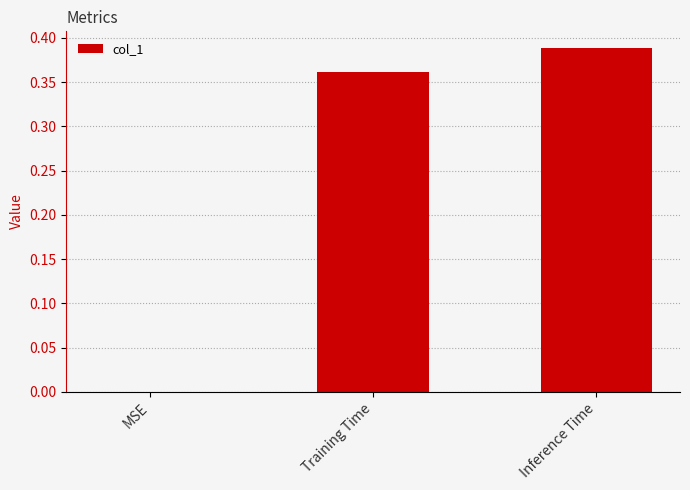

The chart shows a value of 0.0 at MSE. True or false?

True